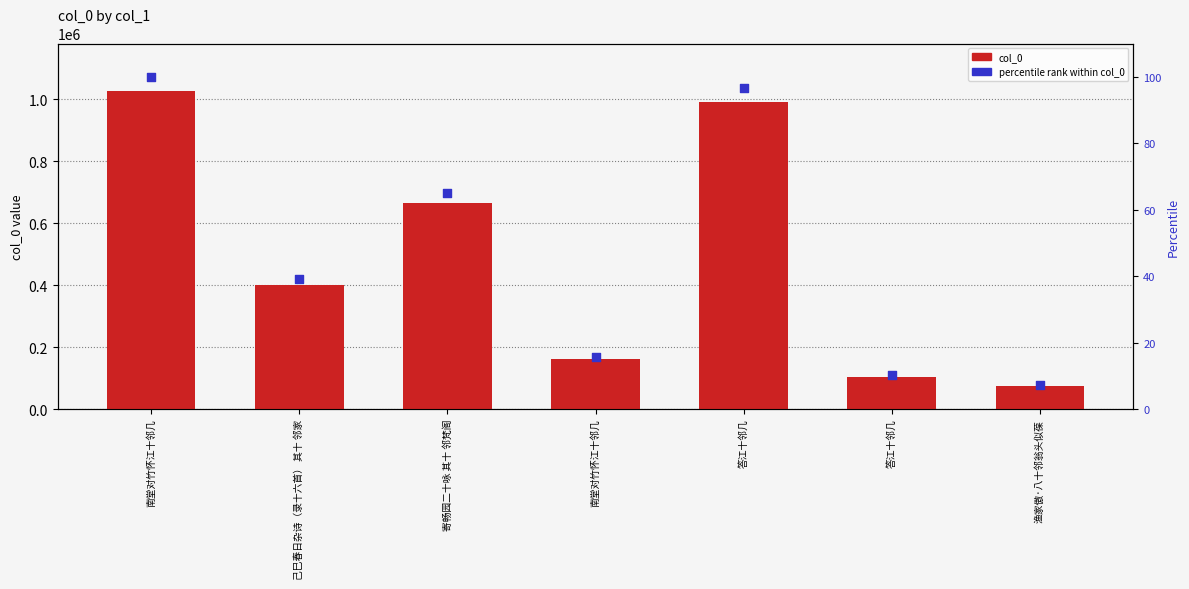

At which category is the sum across all series the highest?

南堂对竹怀江十邻几